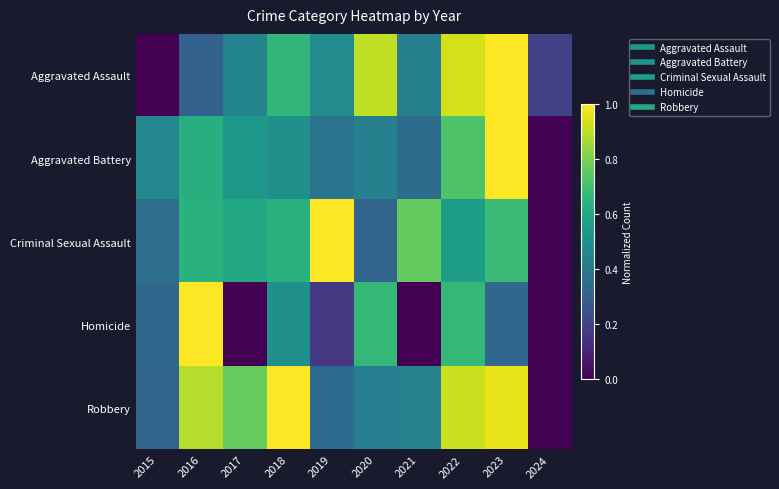

List the series in order of their peak value, lowest first.

Aggravated Assault, Aggravated Battery, Criminal Sexual Assault, Homicide, Robbery